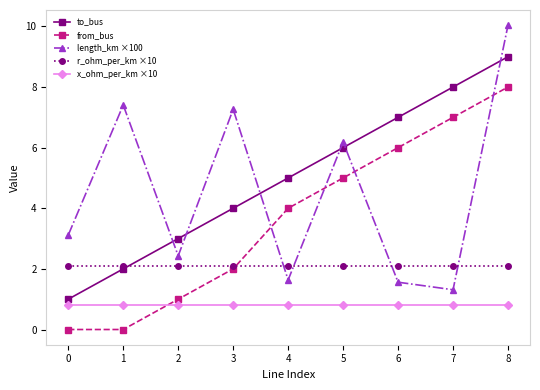

How many distinct data groups are displayed?

5